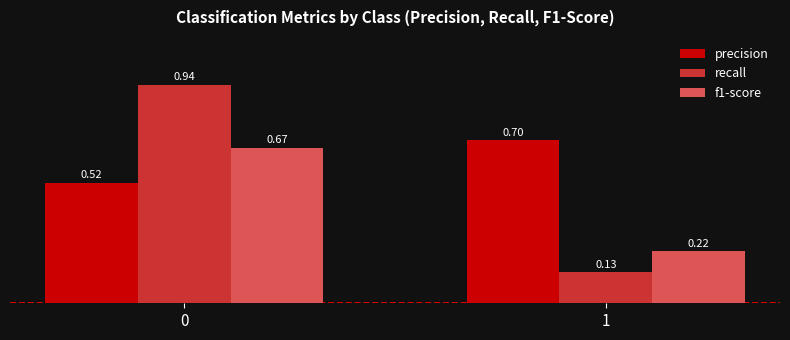

Which category has the lowest value across all series?

1